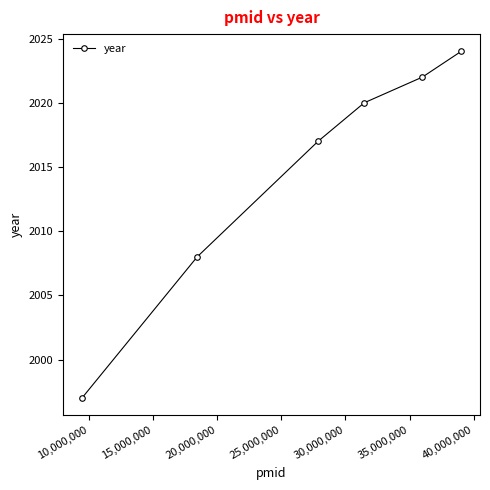

What is the greatest value displayed?

2024